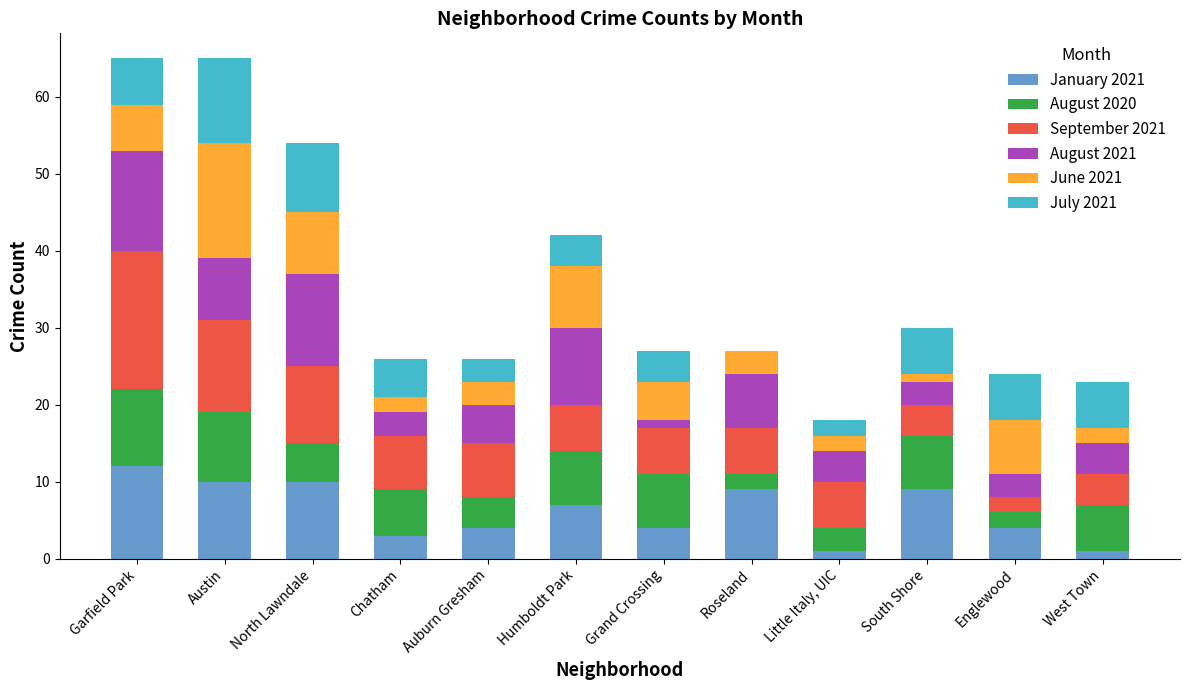

Which category has the highest value in the January 2021 series?

Garfield Park